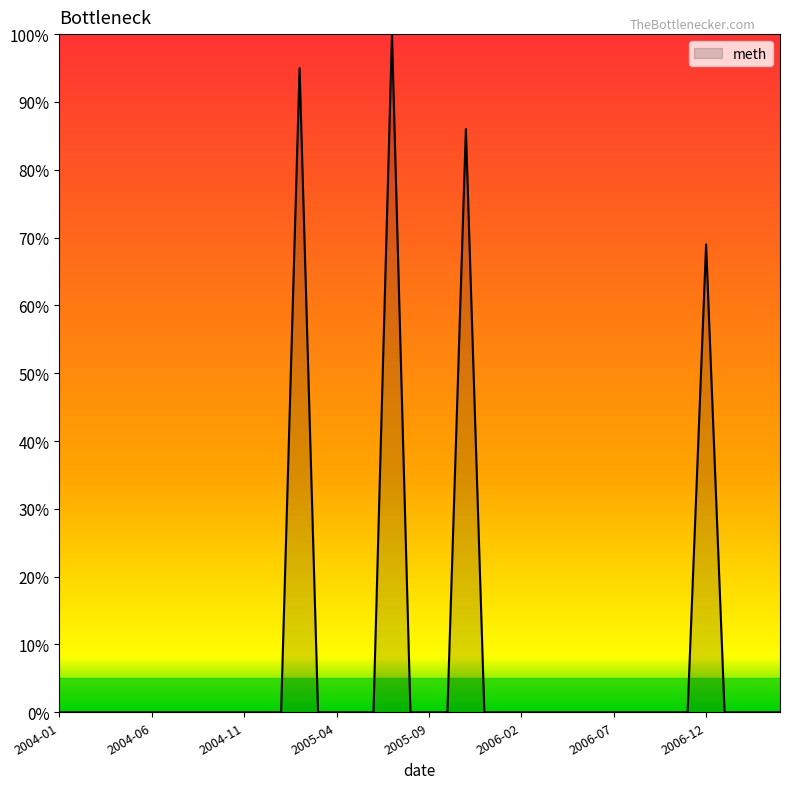

How many series are shown in this chart?

1